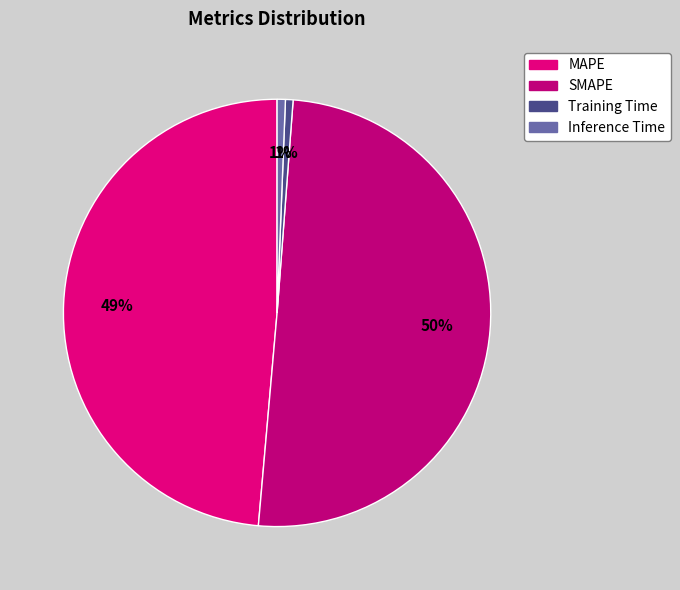

What percentage is NOT represented by SMAPE?

49.8%